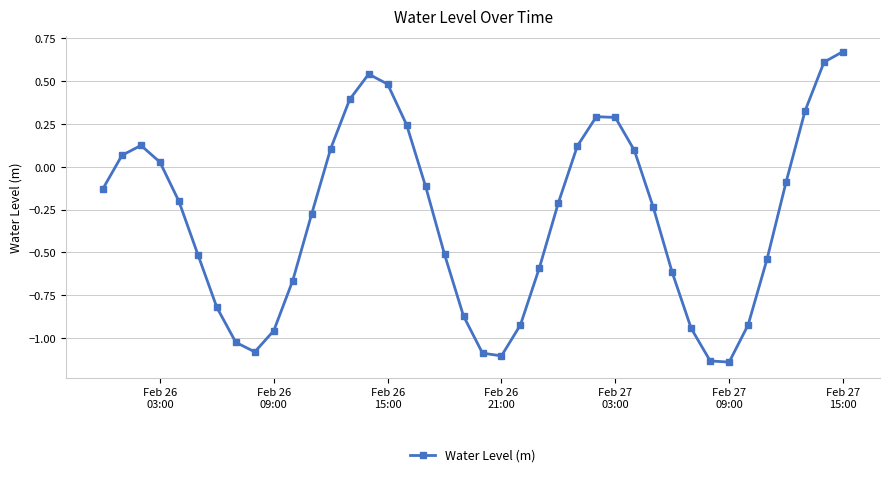

How many interior local valleys (lower than both neighbors) does the data have?

3